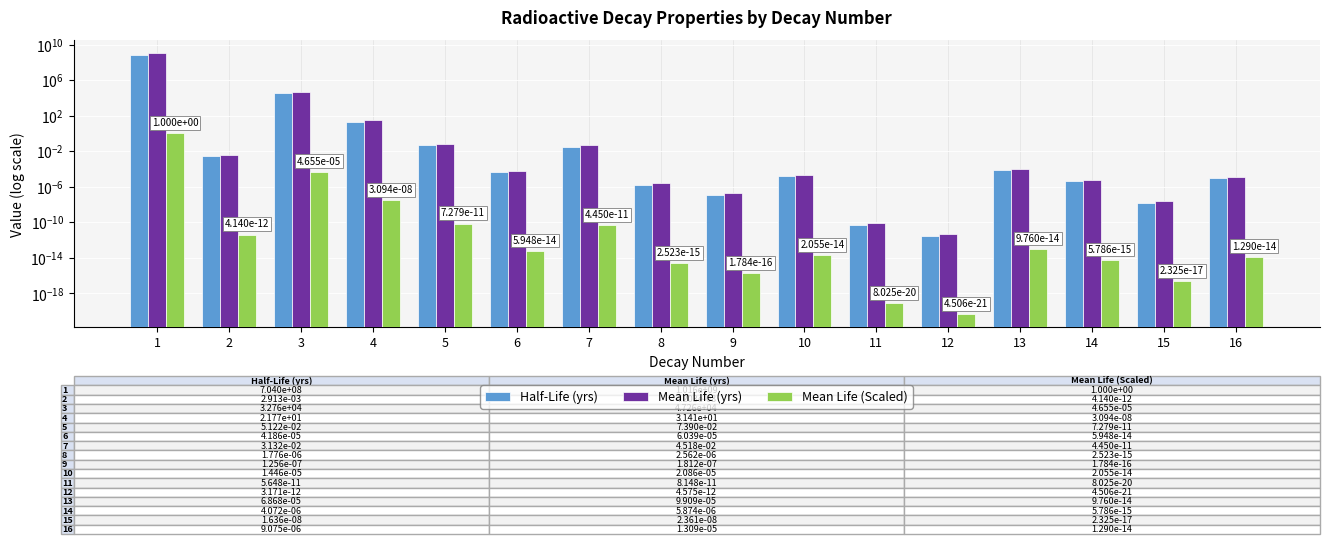

What is the greatest value displayed?

1015657308.8